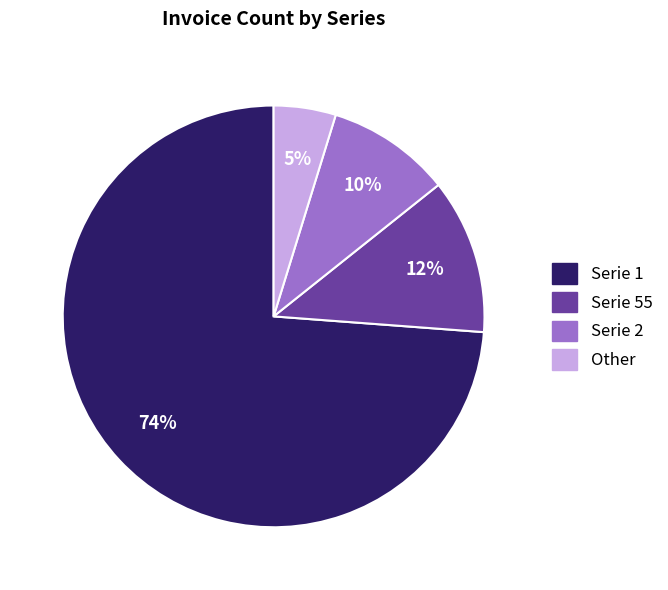

To the nearest percent, what is the average slice percentage?

25%